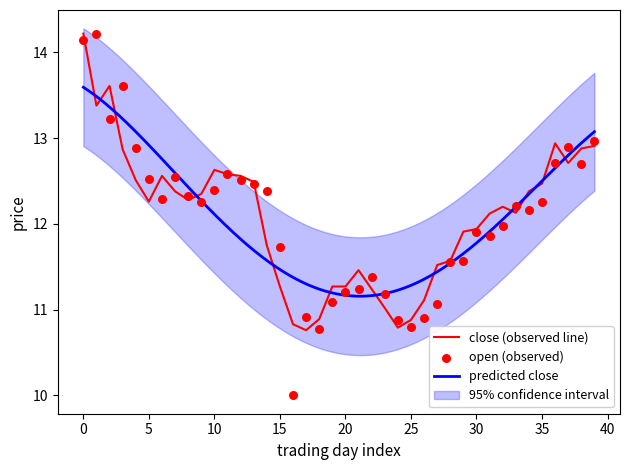

Is it true that close (observed line) equals 25.4 at 0?

False